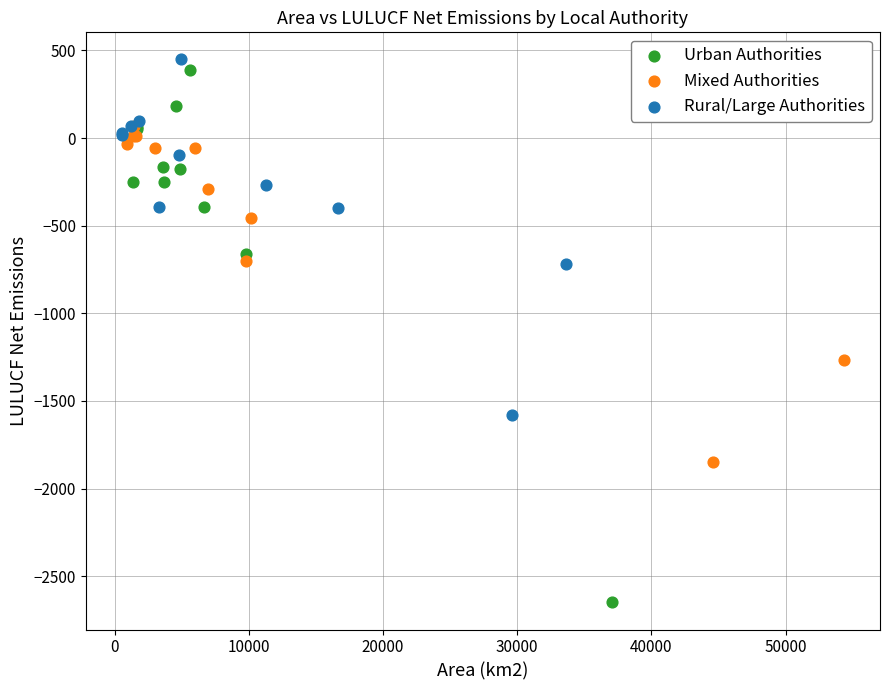

What are all the series names shown in the legend?

Urban Authorities, Mixed Authorities, Rural/Large Authorities